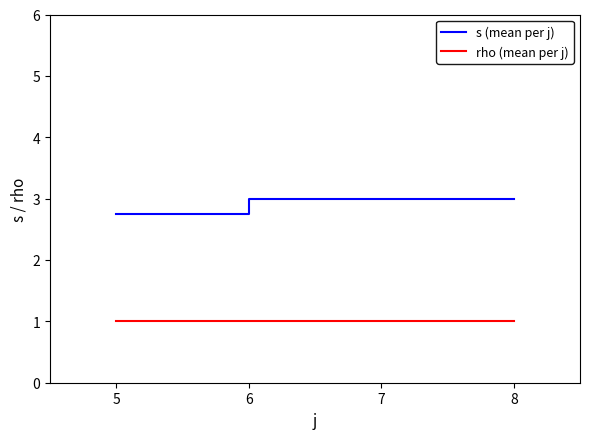

What is the spread (max minus min) of values at 6?

2.0